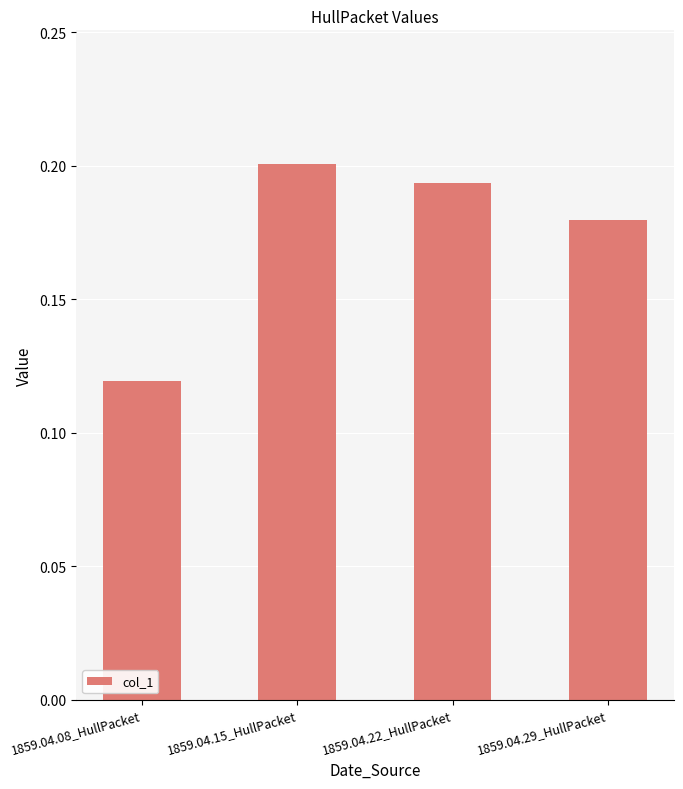

What position from the left is 1859.04.29_HullPacket?

4